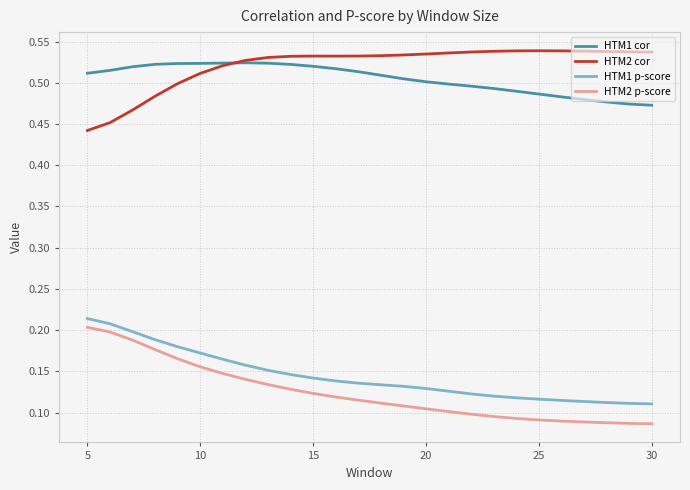

True or false: HTM1 cor and HTM1 p-score intersect in this chart.

False